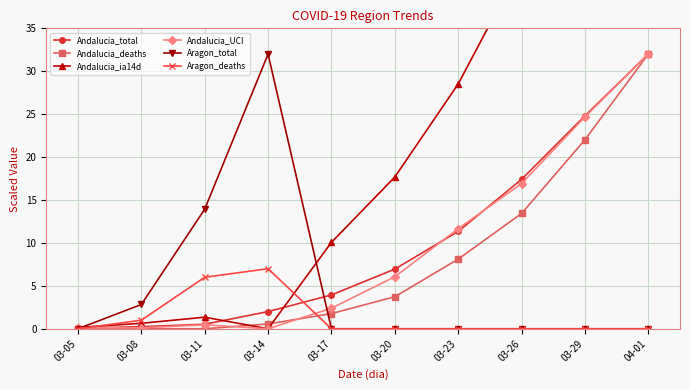

Rank the series by their maximum value, from lowest to highest.

Aragon_deaths, Andalucia_total, Andalucia_deaths, Andalucia_UCI, Aragon_total, Andalucia_ia14d